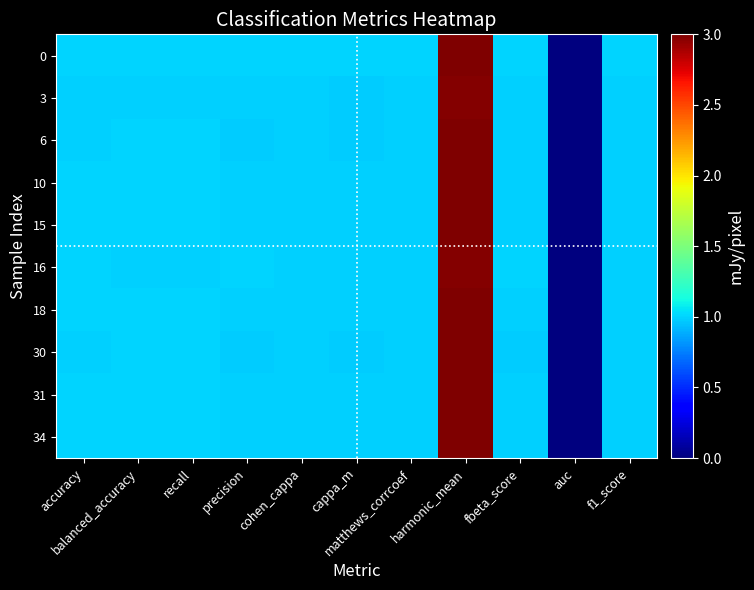

At balanced_accuracy, list the series in order from largest to smallest.

0, 10, 31, 34, 15, 18, 30, 6, 16, 3